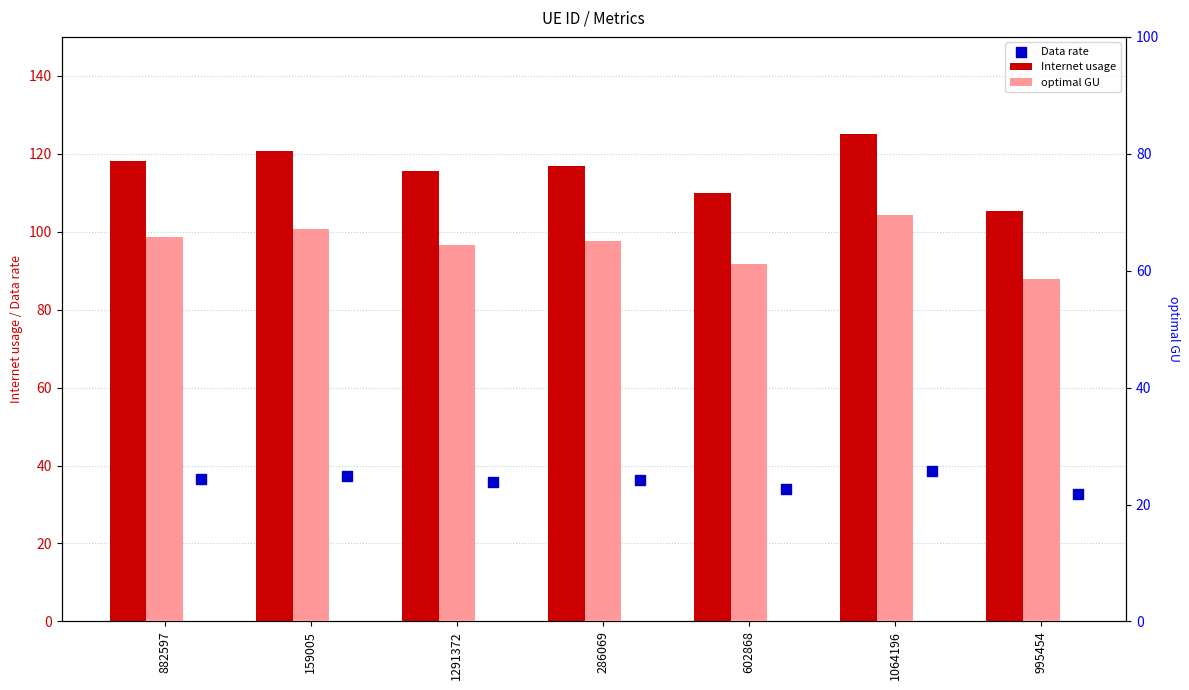

Which series has the widest spread of Y values?

Internet usage